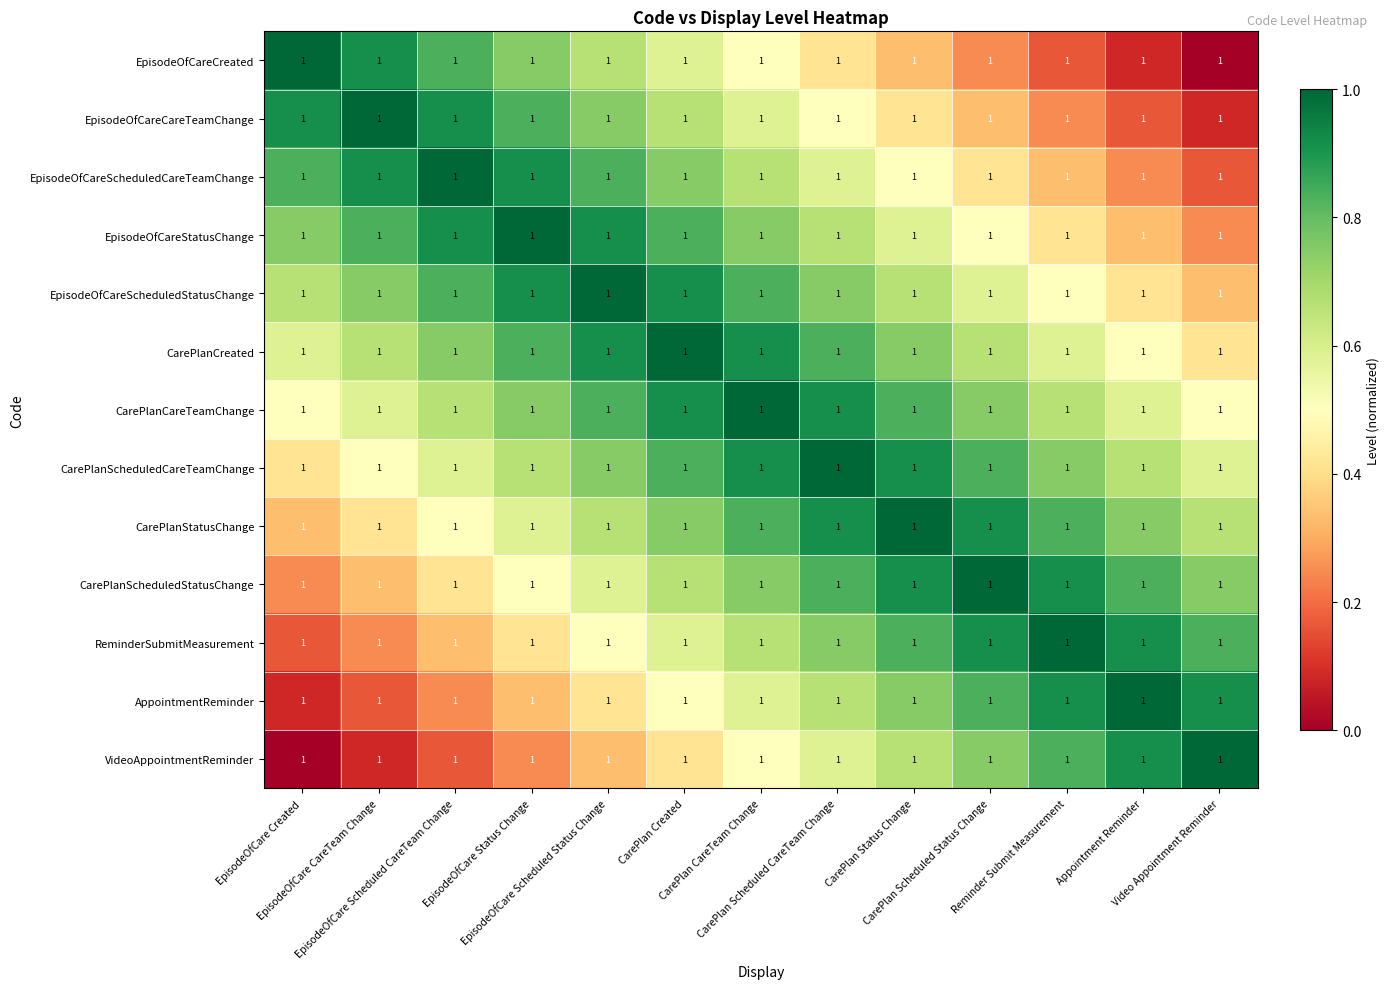

True or false: CarePlanScheduledStatusChange has a value of 0.7 at Video Appointment Reminder.

True